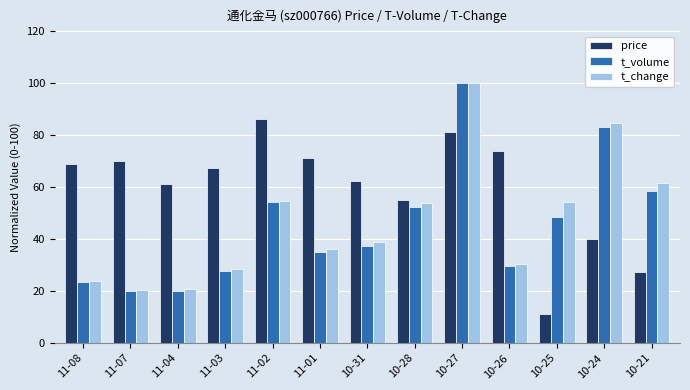

What is the difference between the price values at 11-01 and 10-26?

2.5